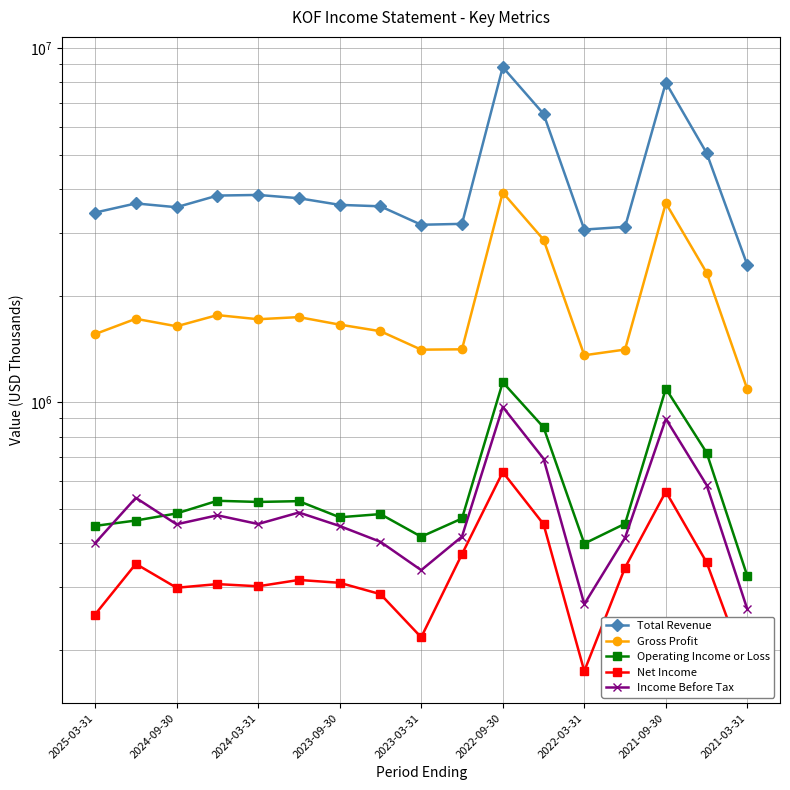

Is the value of Total Revenue at 2021-09-30 greater than the value of Net Income at 2025-03-31?

Yes